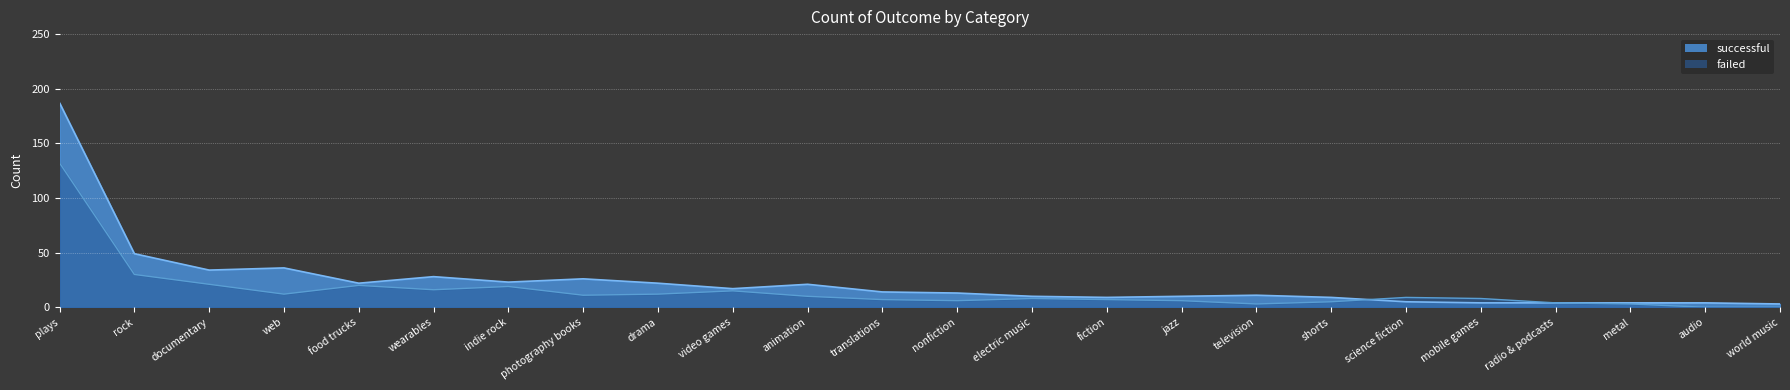

Count the number of data series in this chart.

2